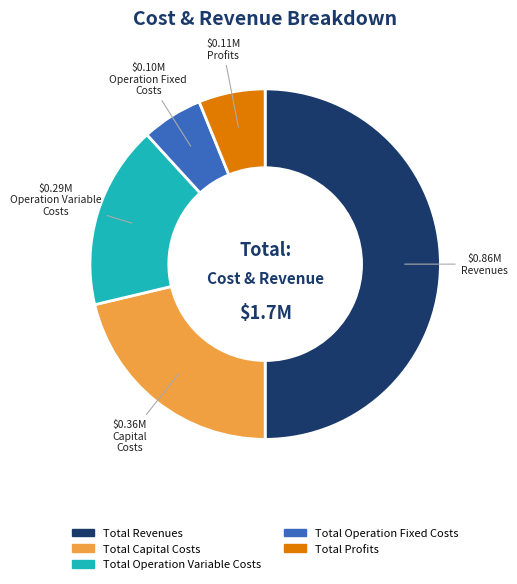

How many segments does this pie chart have?

5